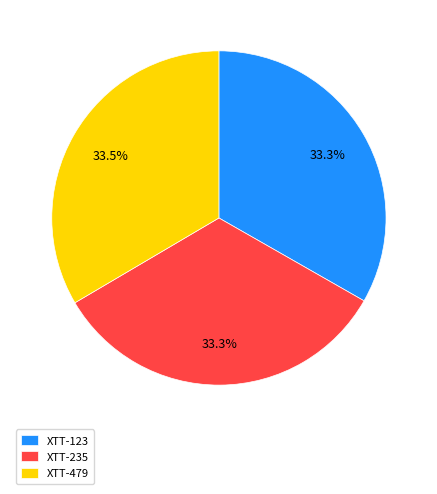

Is XTT-123 the majority of the pie?

No